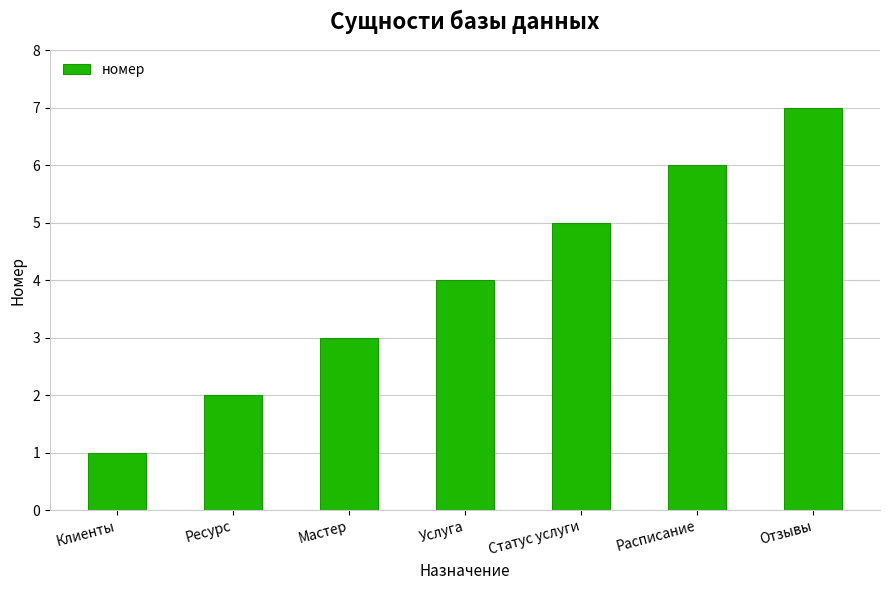

What is the difference between the values at Клиенты and Услуга?

3